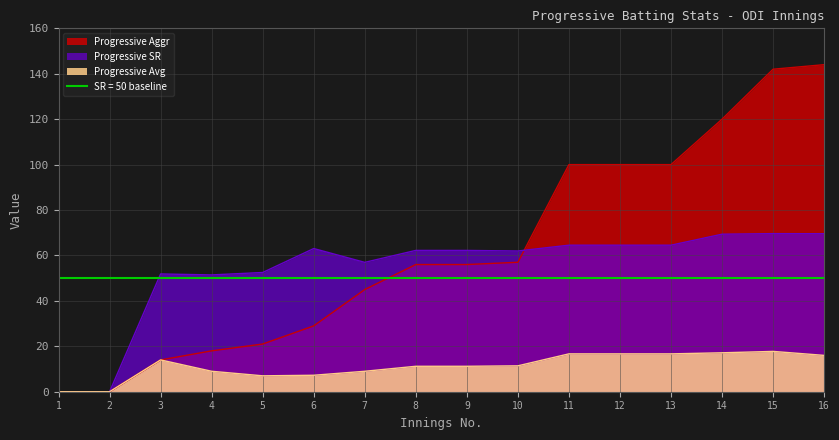

Which series has the largest range (max minus min)?

Progressive Aggr